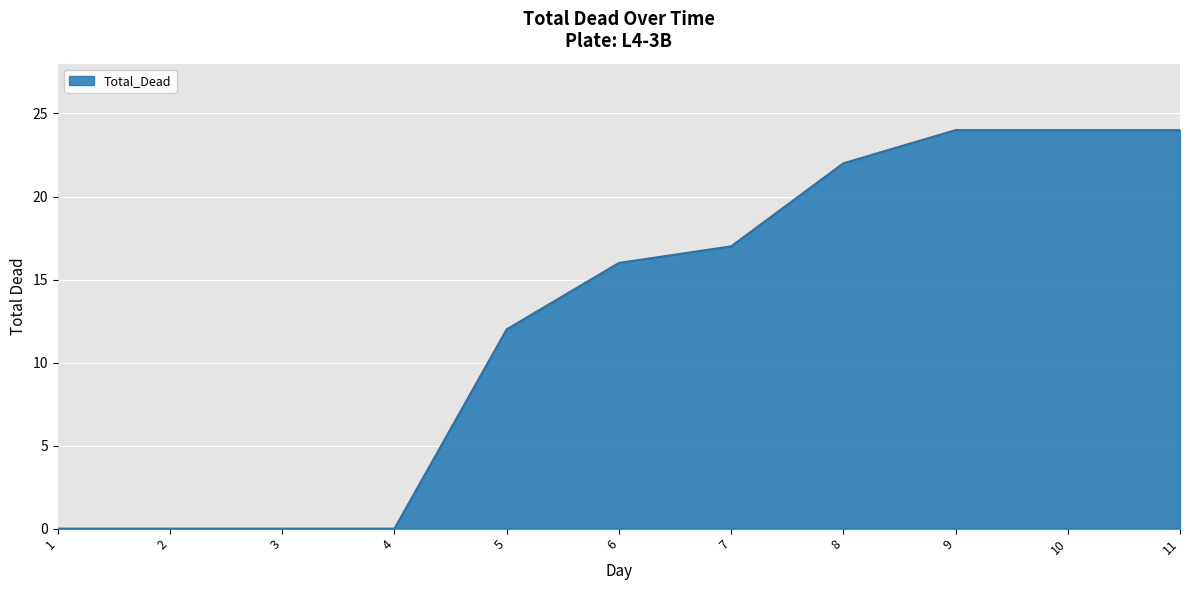

Reading left to right, list all the values displayed in this chart.

0	0	0	0	12	16	17	22	24	24	24